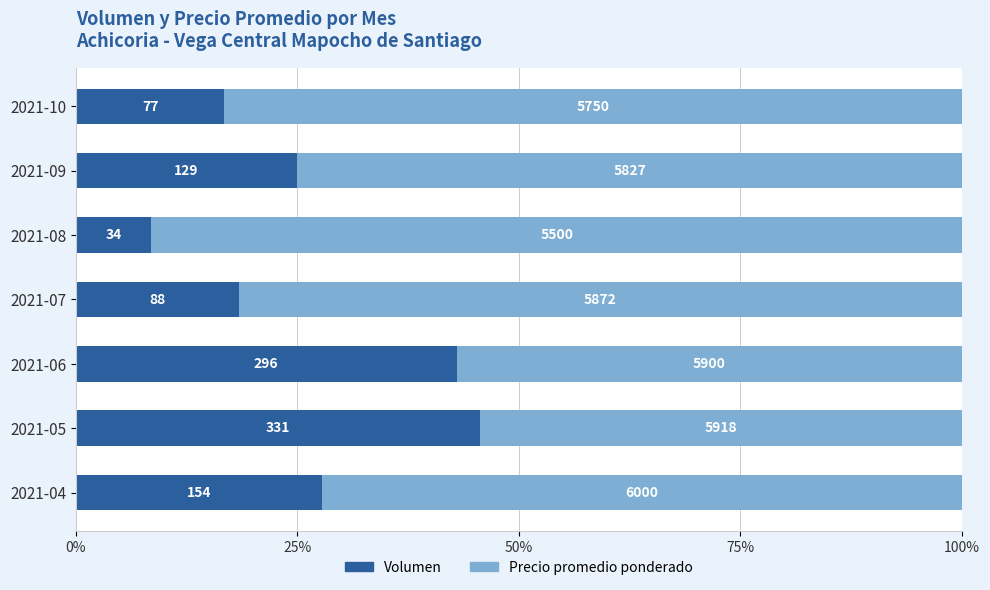

What are all the series names shown in the legend?

Volumen, Precio promedio ponderado